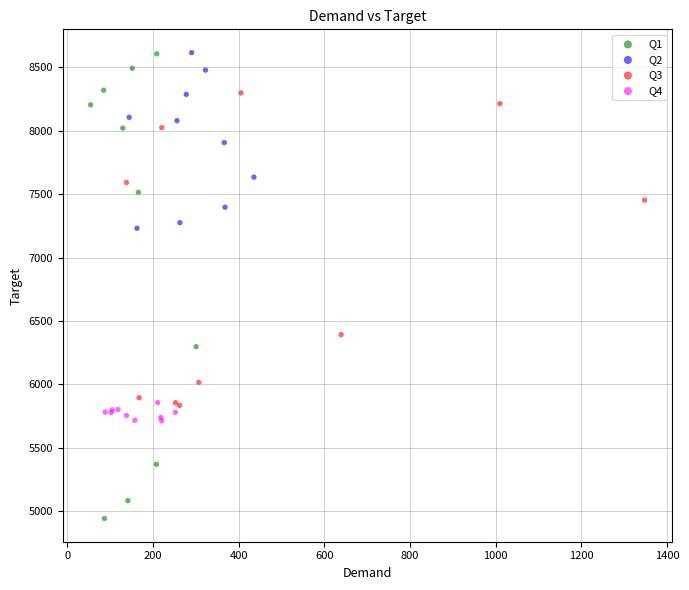

Which series contains the lowest Y value?

Q1